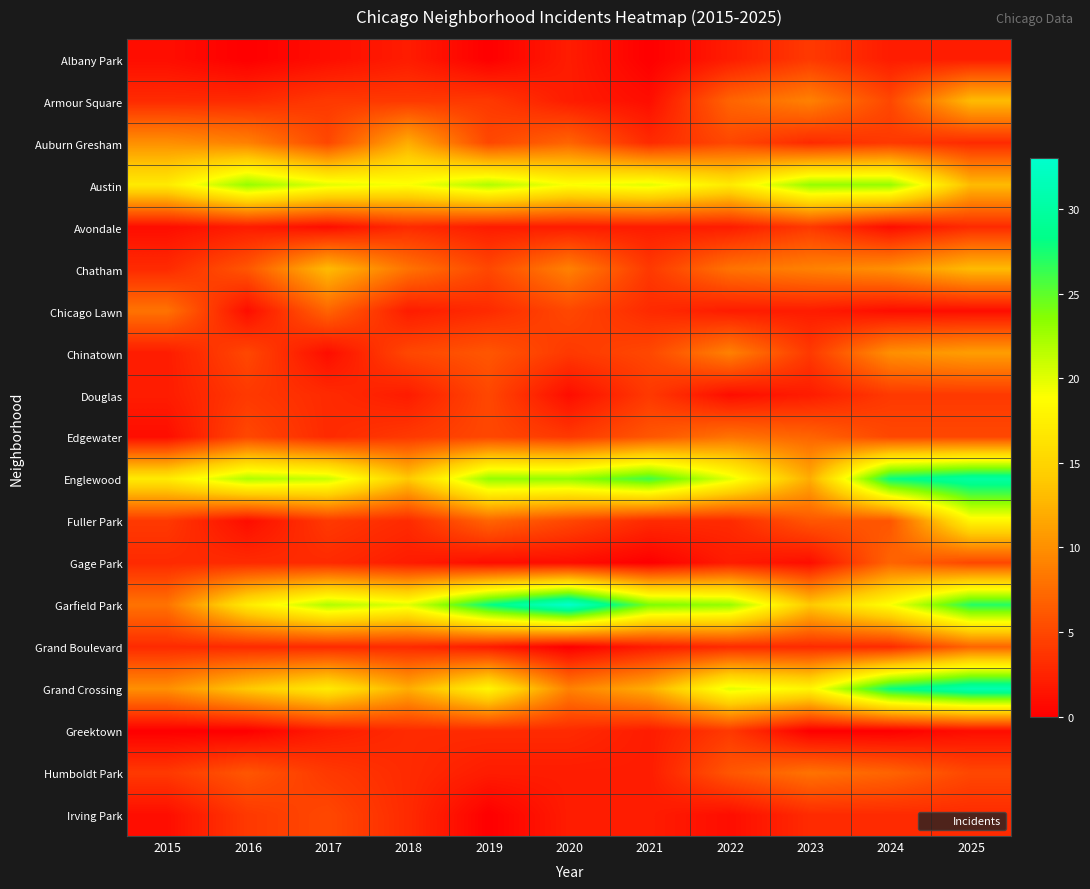

How many categories are shown in the chart?

11